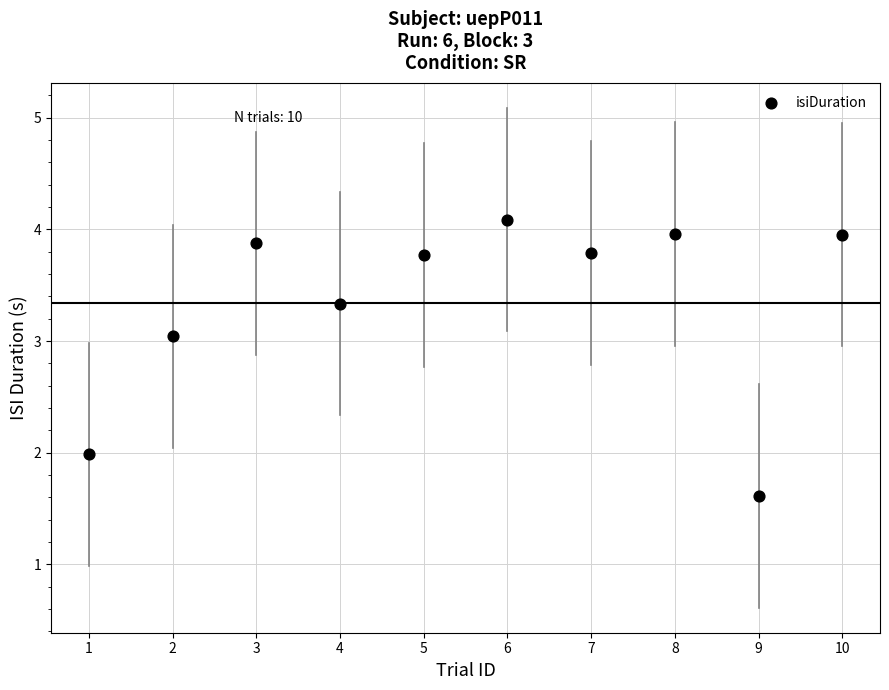

What is the average X value?

5.5